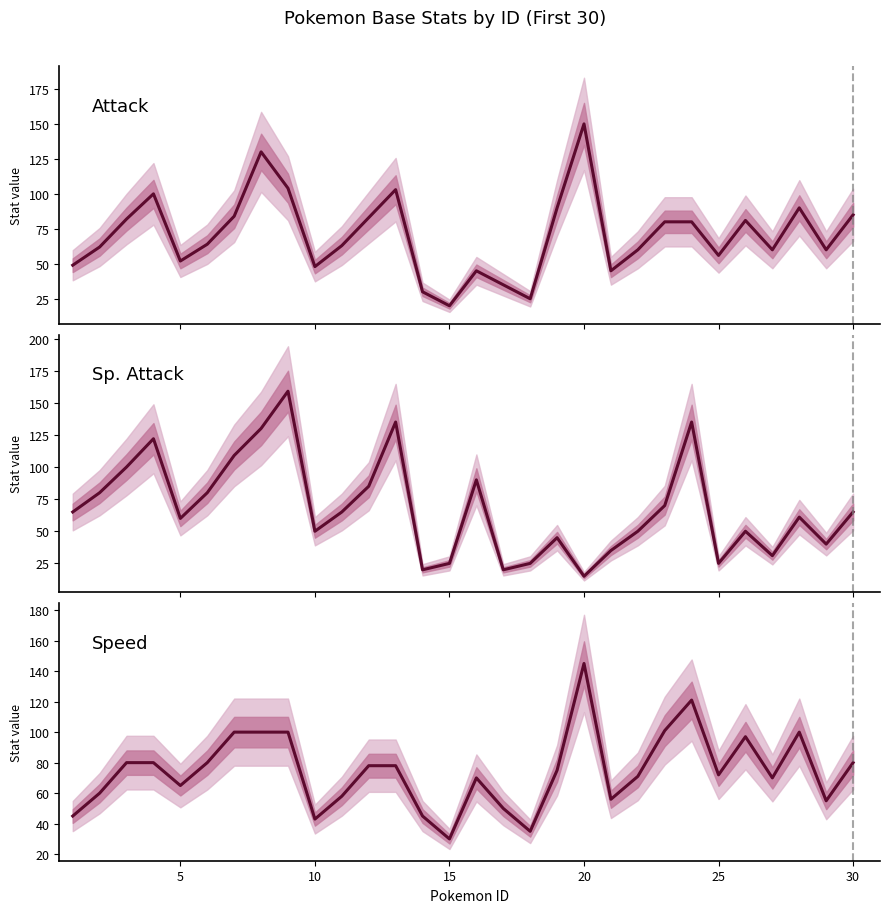

Which series has the largest range (max minus min)?

sp_attack